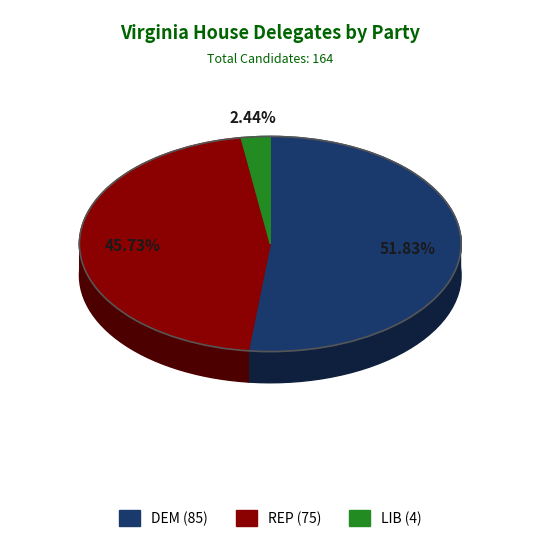

The dem slice represents 52% of the pie. True or false?

True